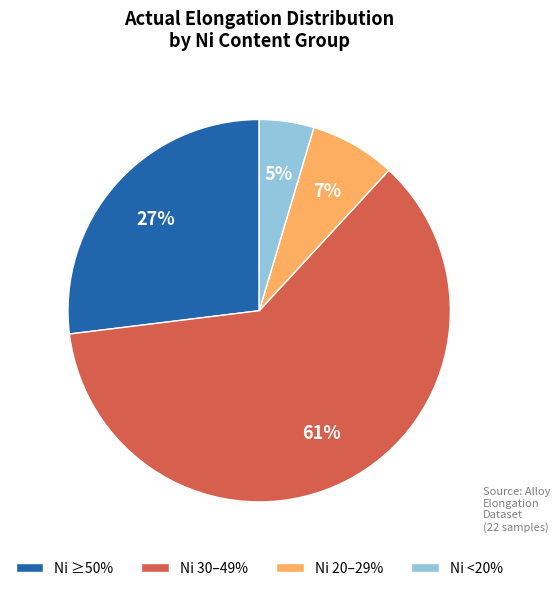

What percentage is the Ni ≥50% slice, to the nearest percent?

27%